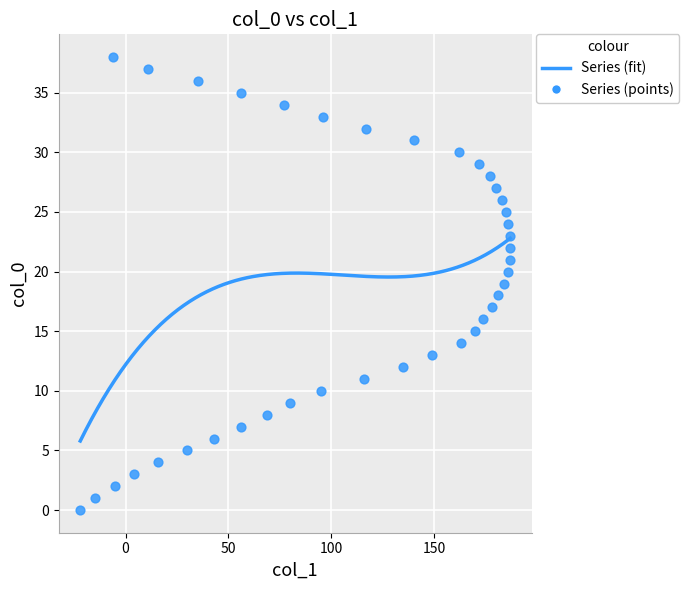

What is the range of Y values (max minus min)?

38